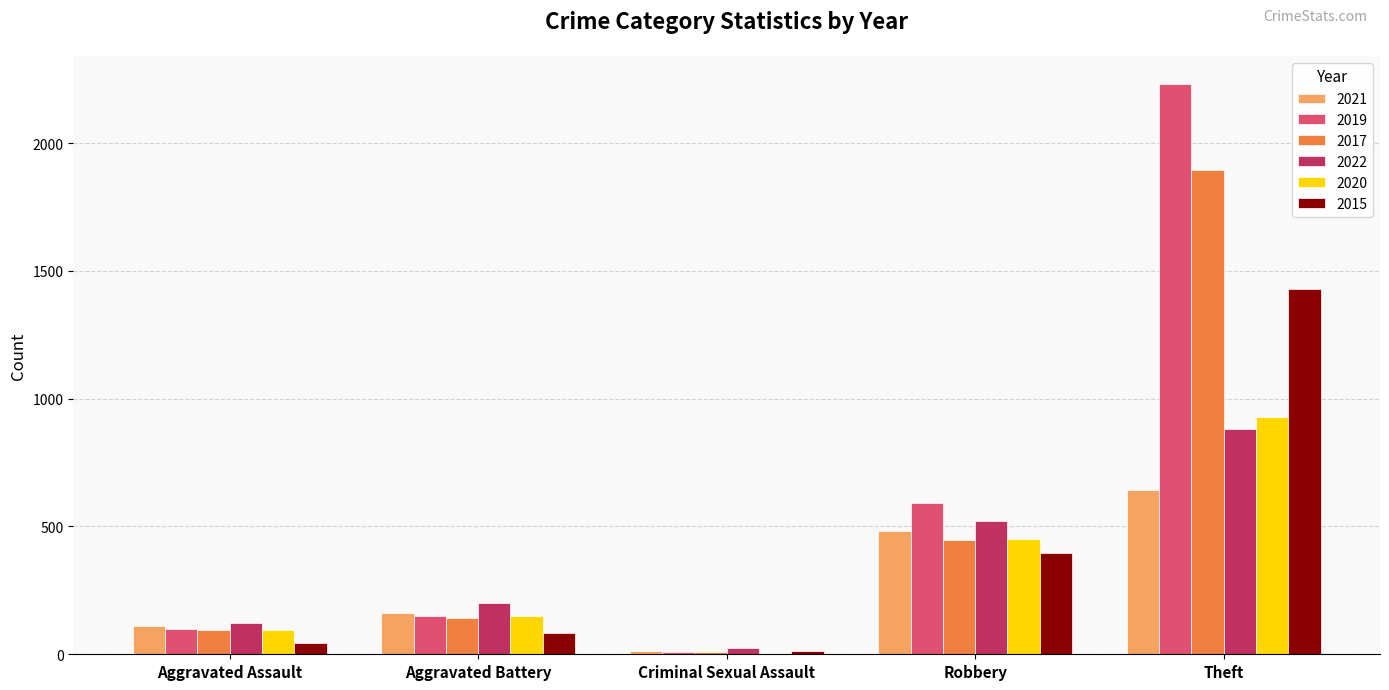

Is the value of 2021 at Criminal Sexual Assault greater than the value of 2017 at Aggravated Assault?

No